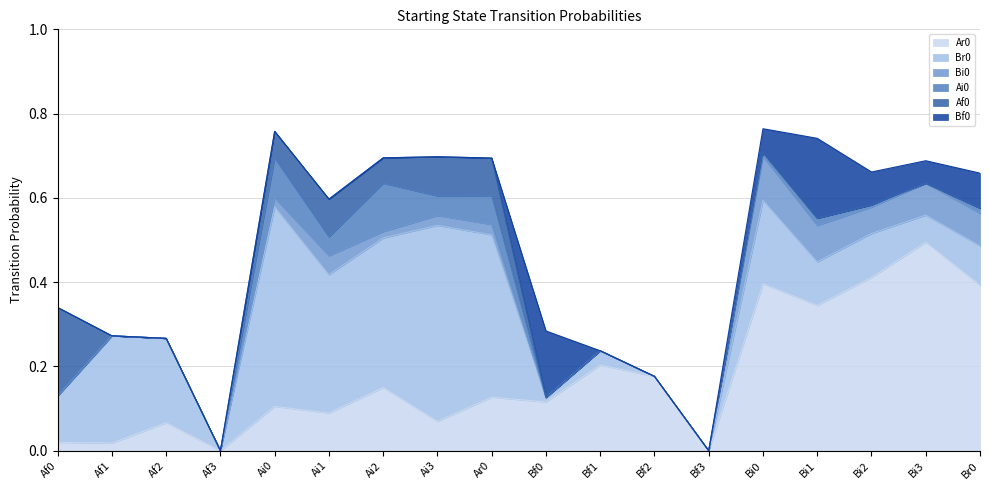

Count the Af0 values in the range 0 to 1.

18